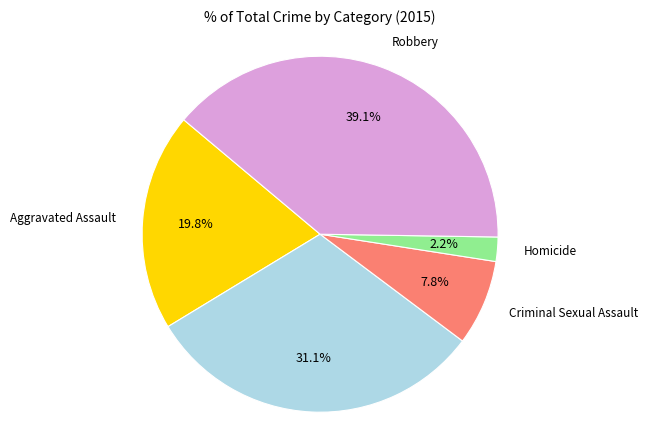

Does any single category account for the majority?

No